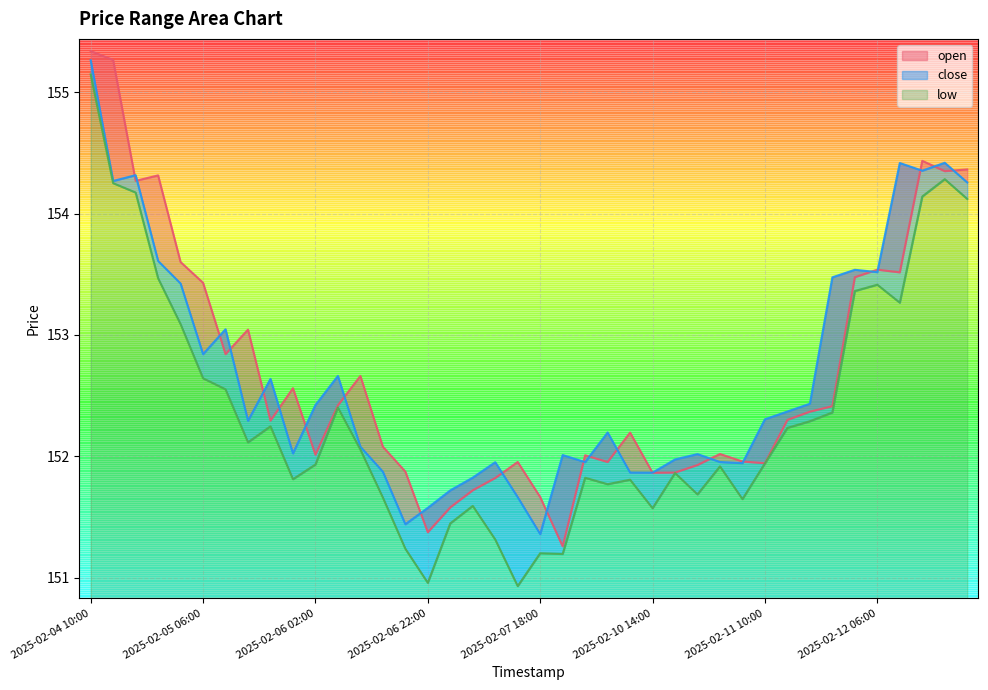

Which category has the lowest value in the open series?

2025-02-09 22:00